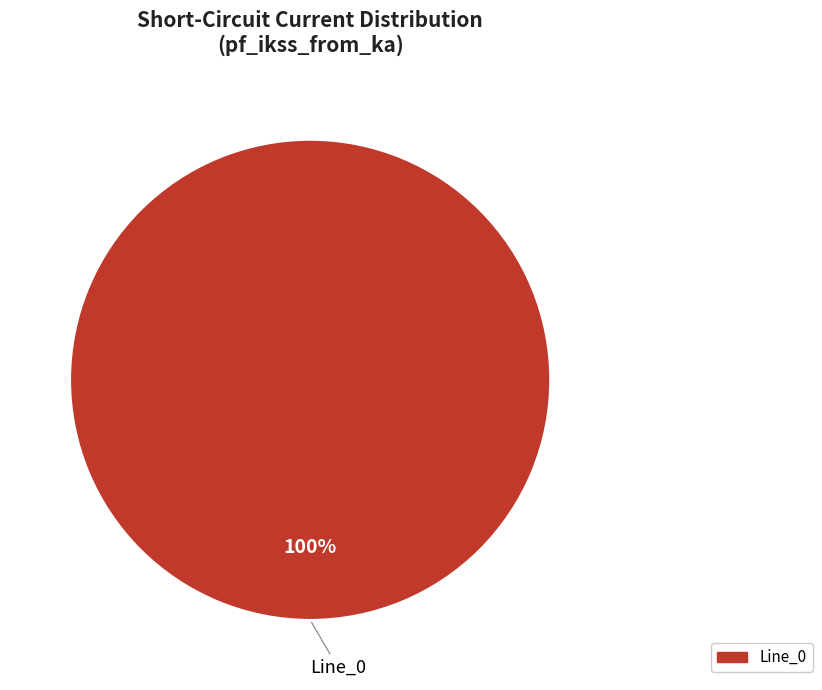

Is there a majority slice in this chart?

Yes